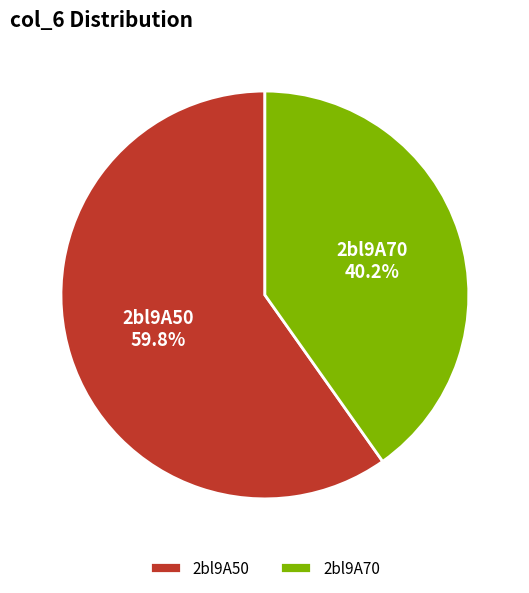

Which slice is the smallest?

2bl9A70